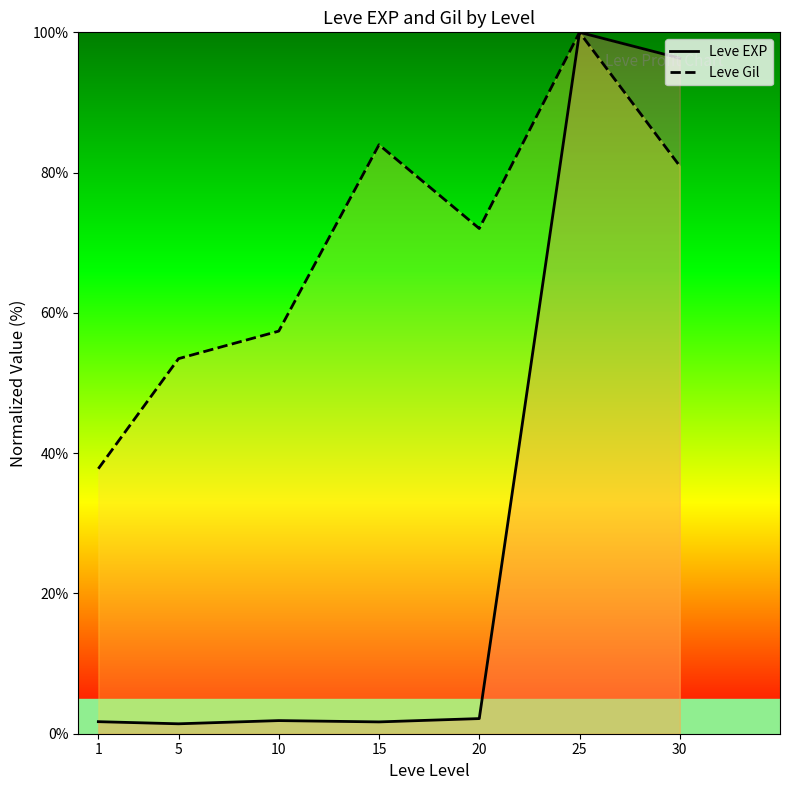

List the series in order of their overall mean, lowest first.

Leve EXP, Leve Gil